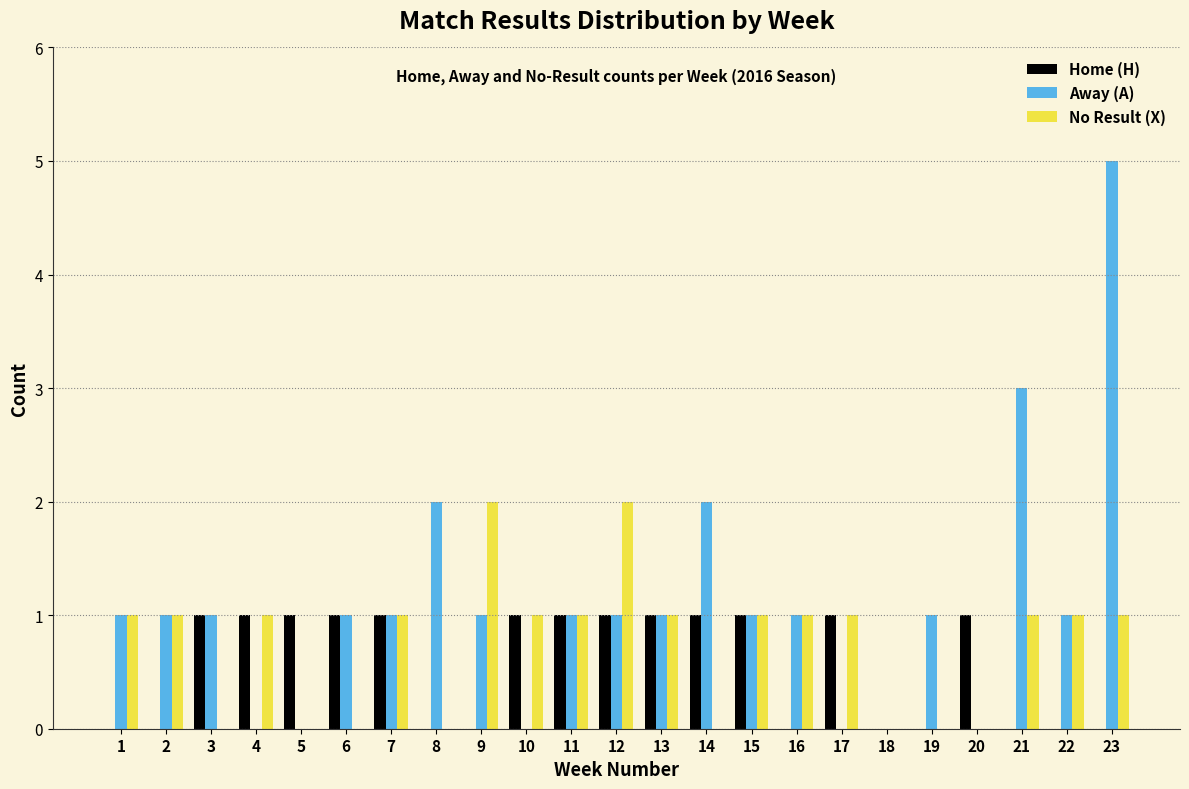

The value of Away (A) at 15 is 1. True or false?

True